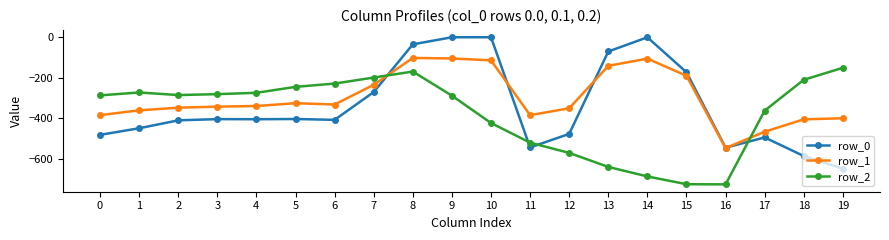

List the series in order of their overall mean, highest first.

row_1, row_0, row_2